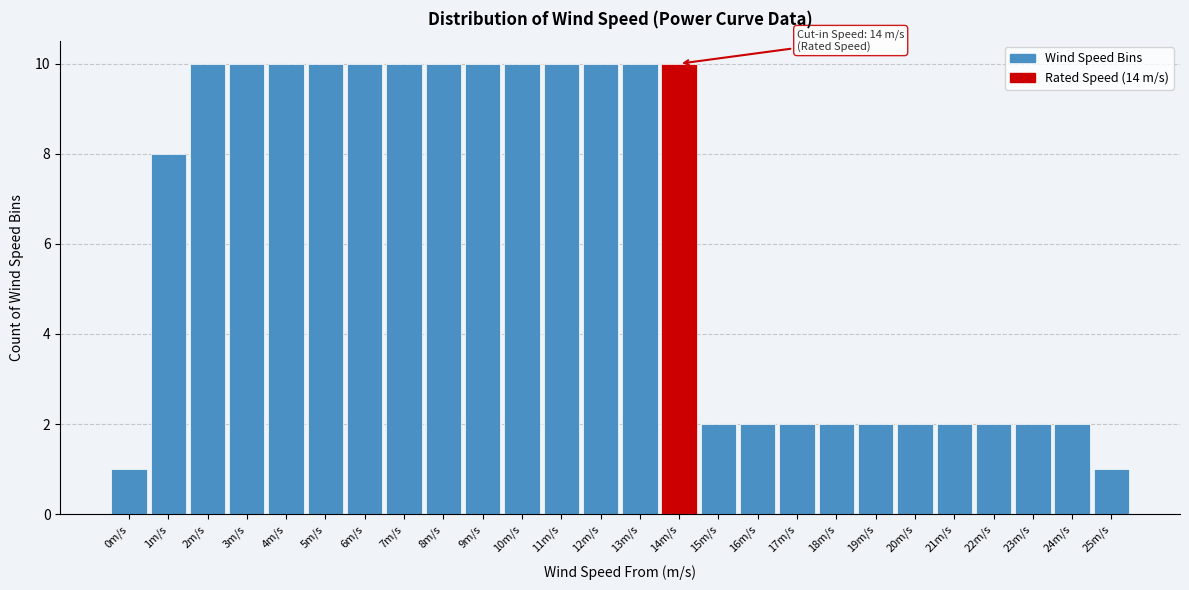

Reading left to right, list all the values displayed in this chart.

1	8	10	10	10	10	10	10	10	10	10	10	10	10	10	2	2	2	2	2	2	2	2	2	2	1